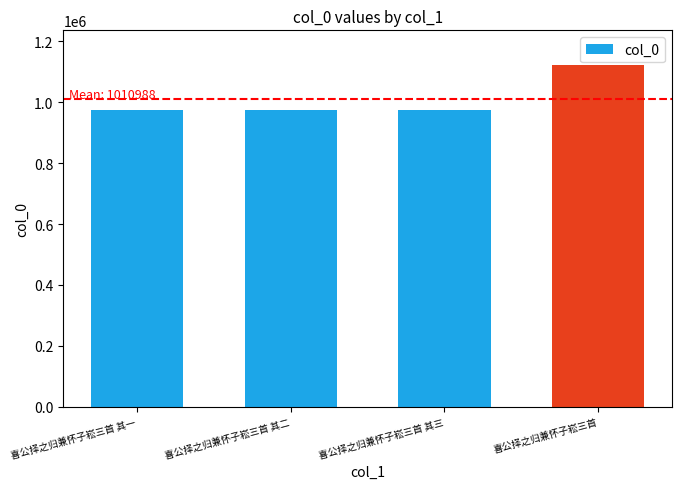

Reading left to right, extract all data points from this chart.

973441	973440	973439	1123634